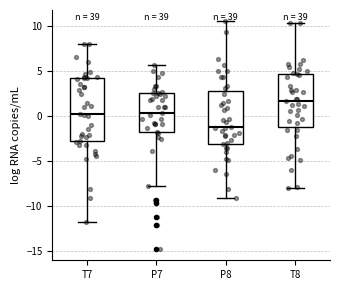

Reading left to right, read every box against the y-axis: the position of its median line, the range the box covers, and the ends of its whiskers. The values are not printed on the chart, so give them approximately, as read against the axis.

T7: median 0.0, box -3.0 to 4.0, whiskers -11.5 to 8.0
P7: median 0.5, box -2.0 to 2.5, whiskers -8.0 to 5.5
P8: median -1.0, box -3.0 to 3.0, whiskers -9.0 to 10.5
T8: median 1.5, box -1.0 to 4.5, whiskers -8.0 to 10.5